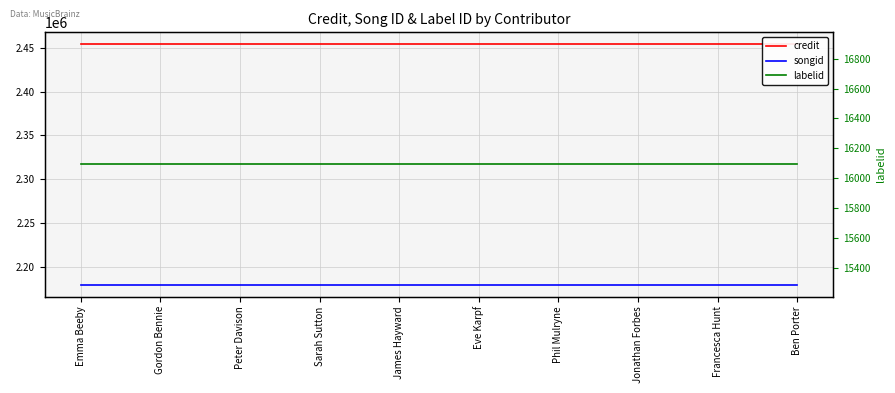

At how many categories does at least one series exceed 1828971?

10